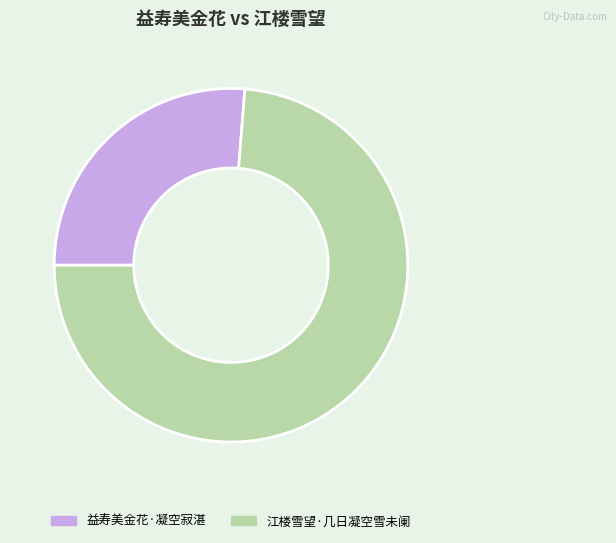

Combined, do 江楼雪望·几日凝空雪未阑 and 益寿美金花·凝空寂湛 account for over 50%?

Yes